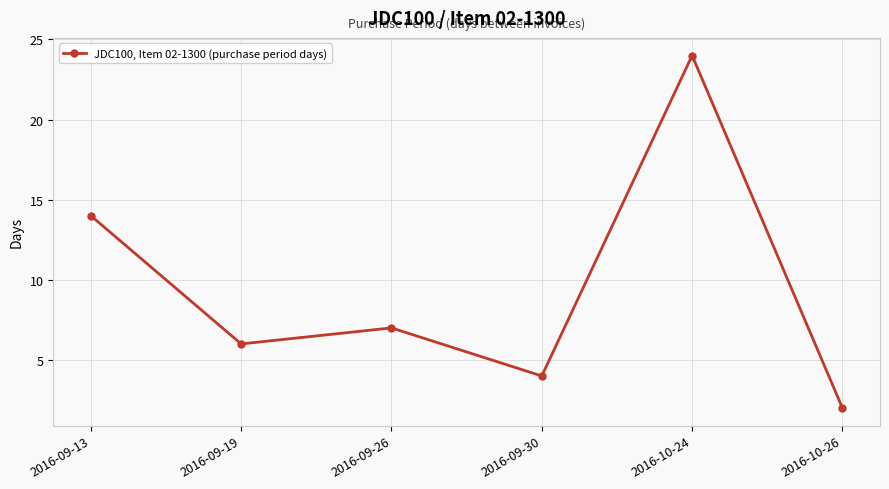

Reading left to right, transcribe all the data shown in this chart.

2016-09-13=14	2016-09-19=6	2016-09-26=7	2016-09-30=4	2016-10-24=24	2016-10-26=2